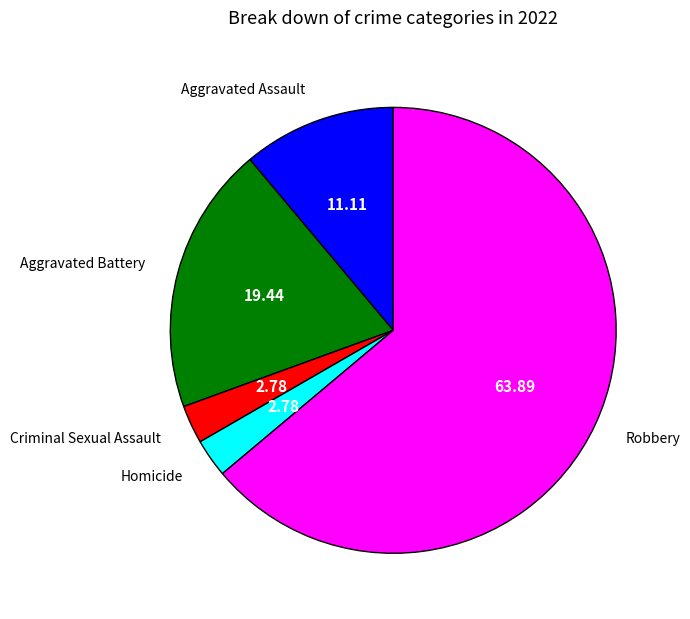

Count the number of slices in the pie.

5